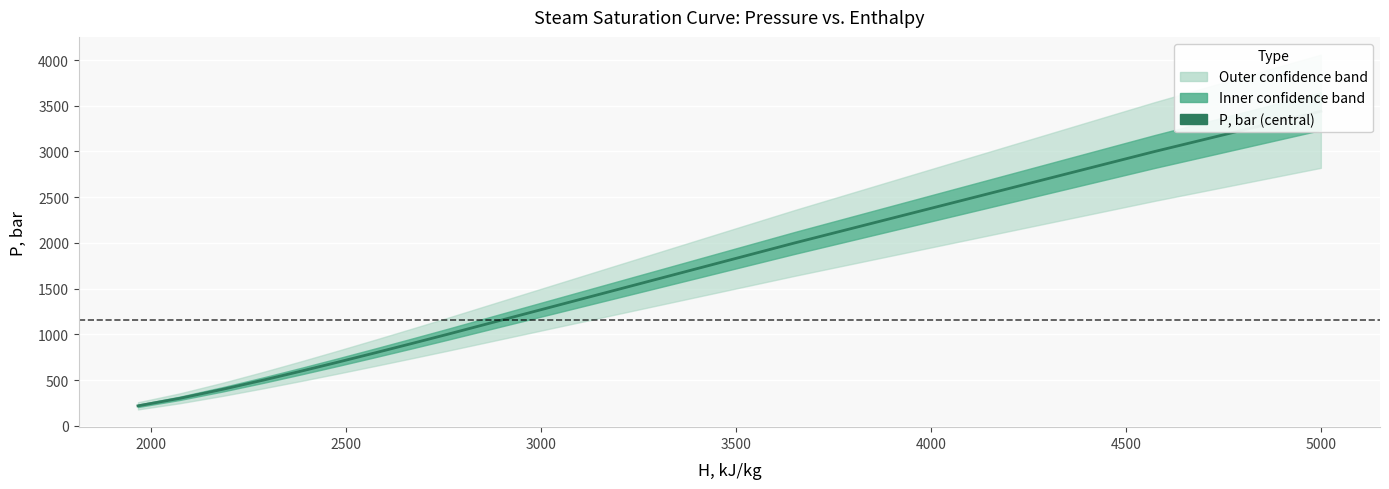

Between 4500 and 2500, which is larger?

4500